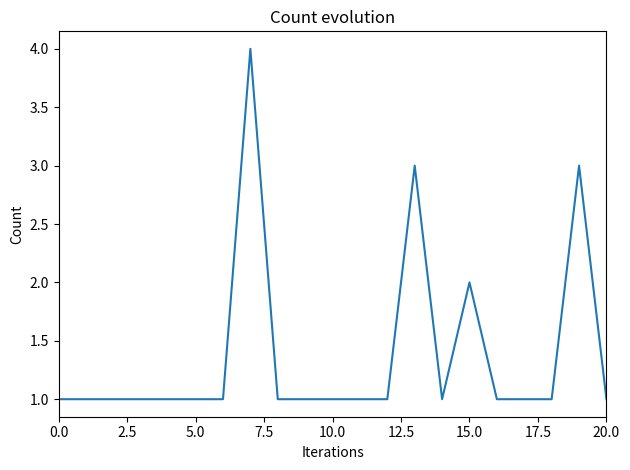

What is the maximum value shown in the chart?

4